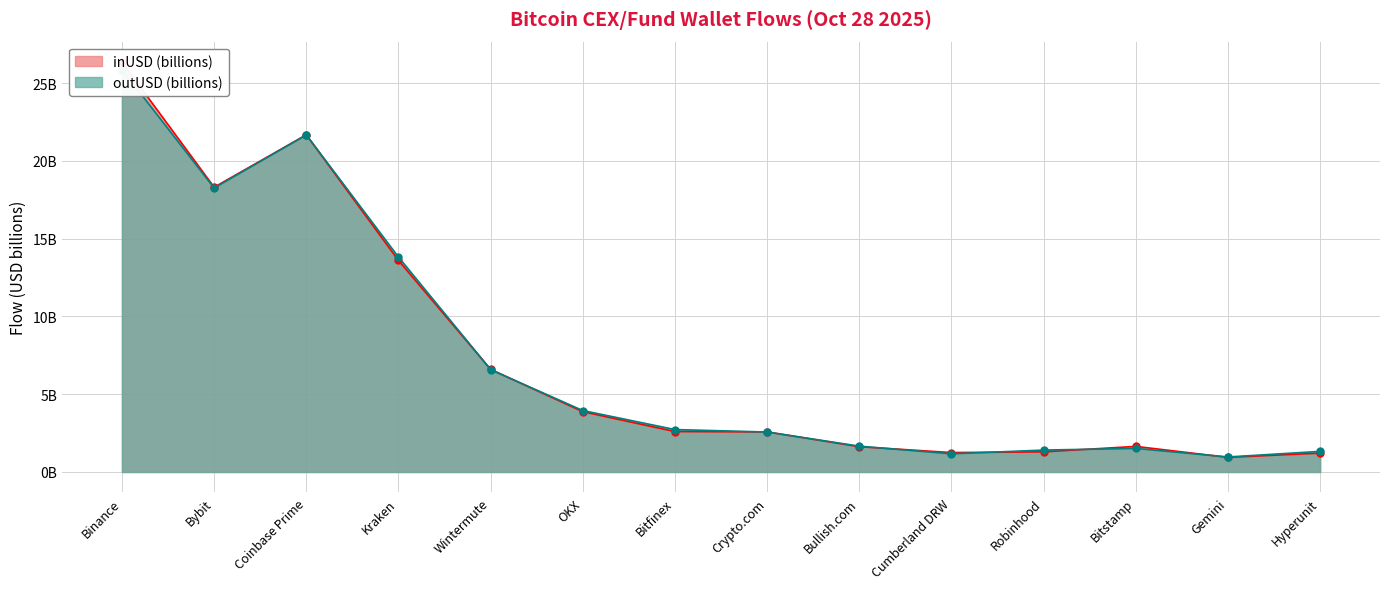

What are all the series names shown in the legend?

inUSD (billions), outUSD (billions)